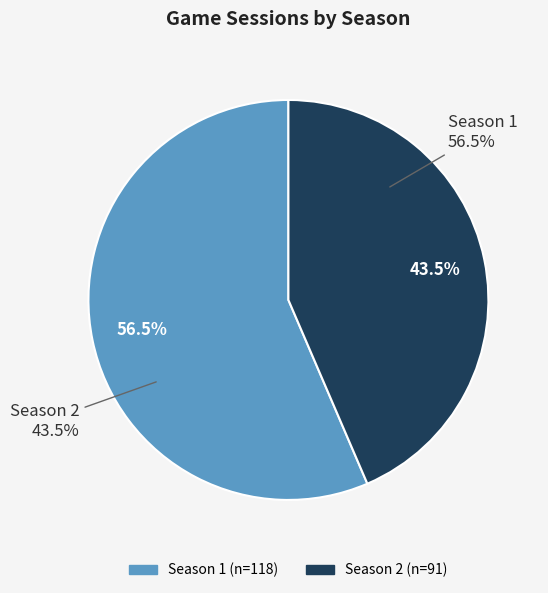

Which category accounts for the majority?

Season 1